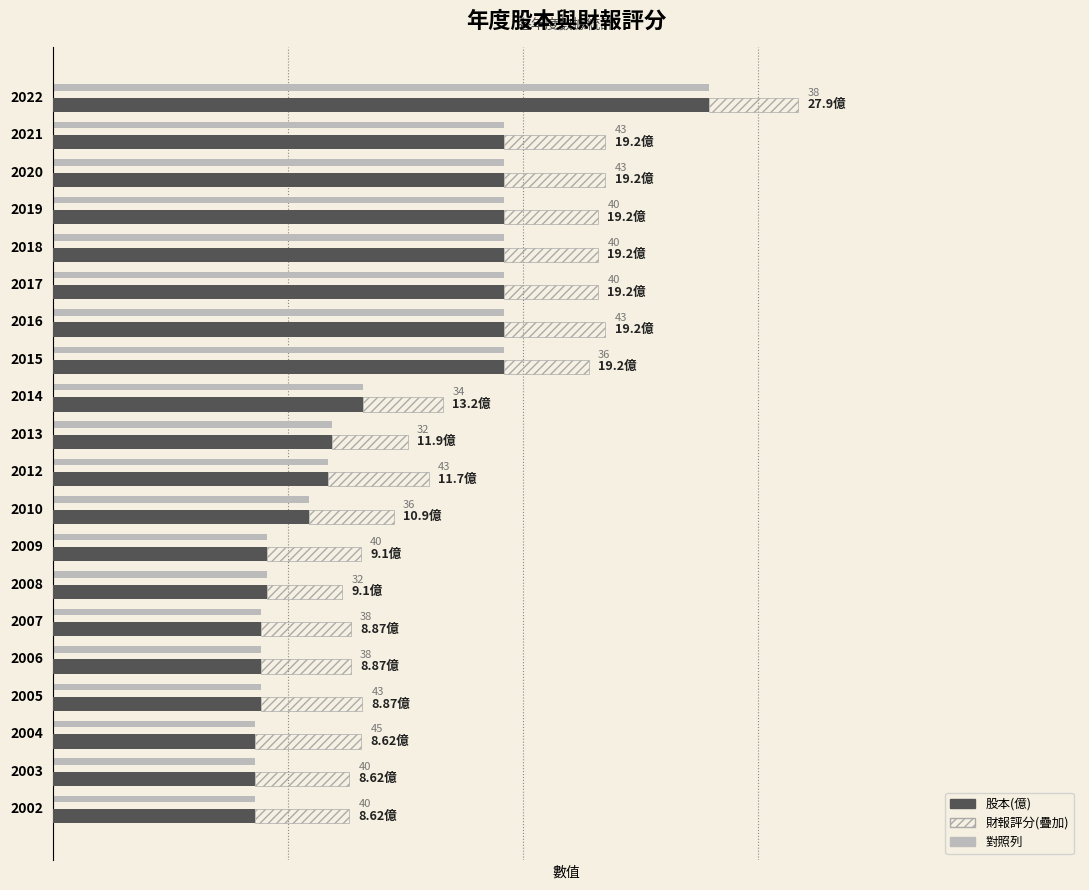

How many bars are there in total?

60